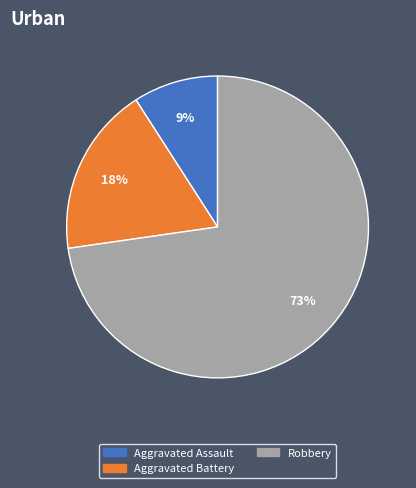

Is Aggravated Battery the majority of the pie?

No